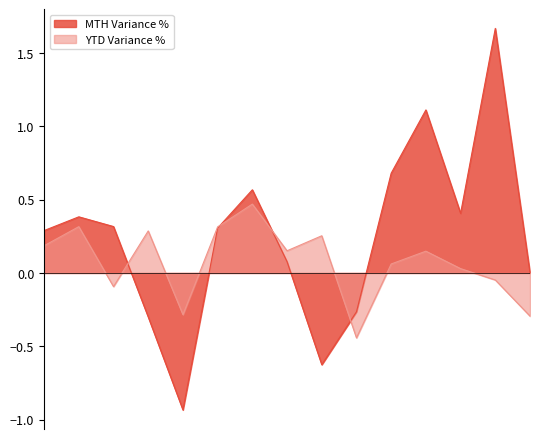

Reading right to left, what are all the values shown in this chart?

MTH Variance %: 0.0	1.7	0.4	1.1	0.7	-0.3	-0.6	0.1	0.6	0.3	-0.9	-0.3	0.3	0.4	0.3
YTD Variance %: -0.3	-0.0	0.0	0.1	0.1	-0.4	0.3	0.2	0.5	0.3	-0.3	0.3	-0.1	0.3	0.2